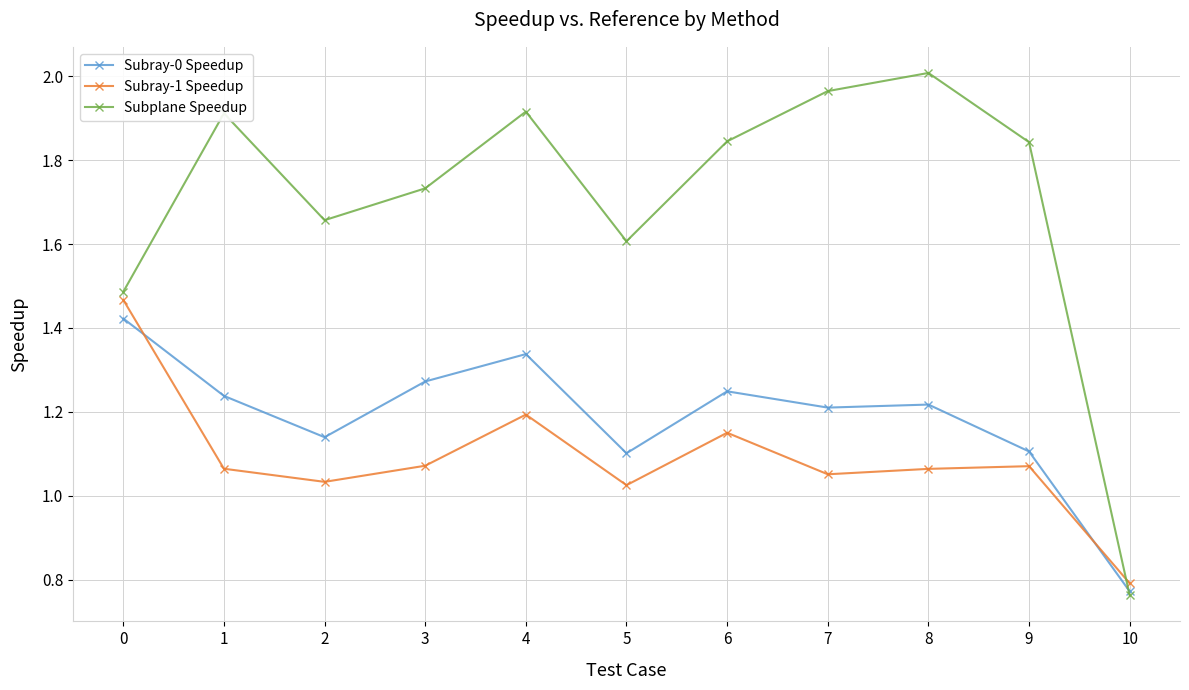

At how many categories does at least one series exceed 1?

10